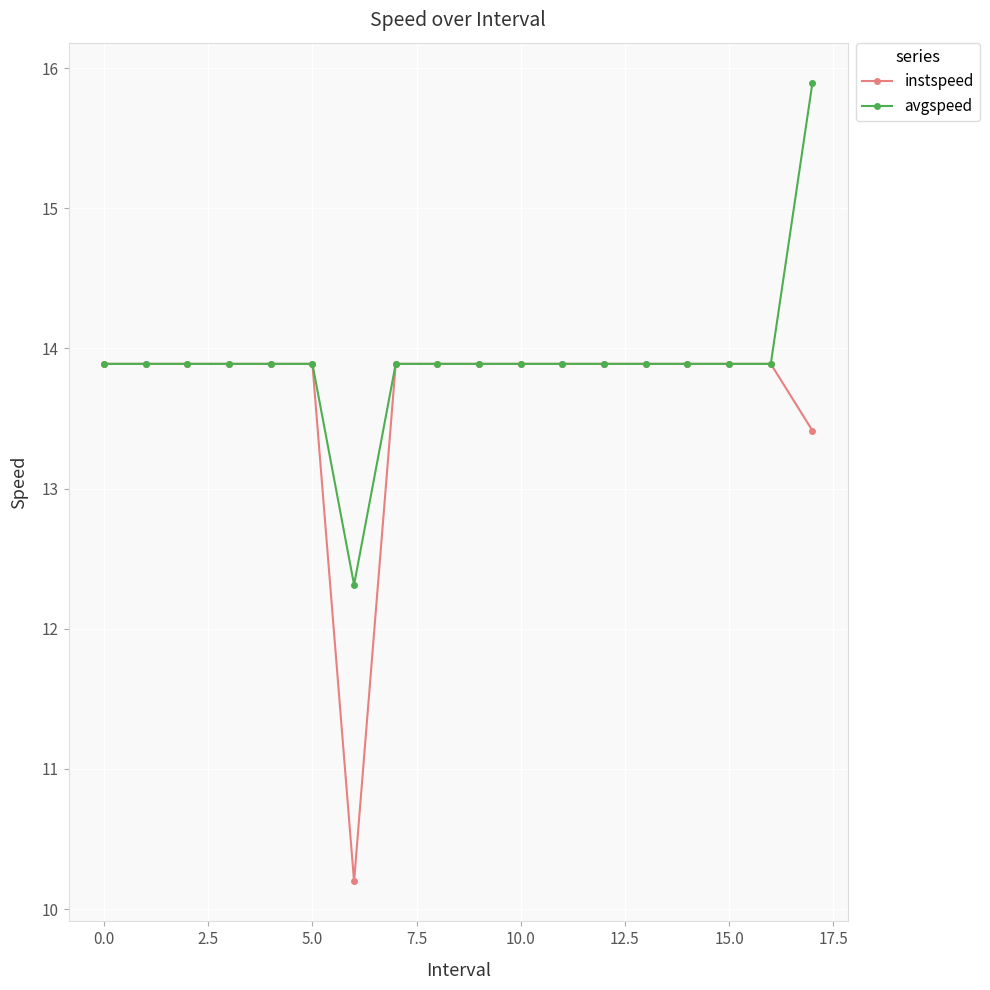

Does the chart display data point markers on the line(s)?

Yes